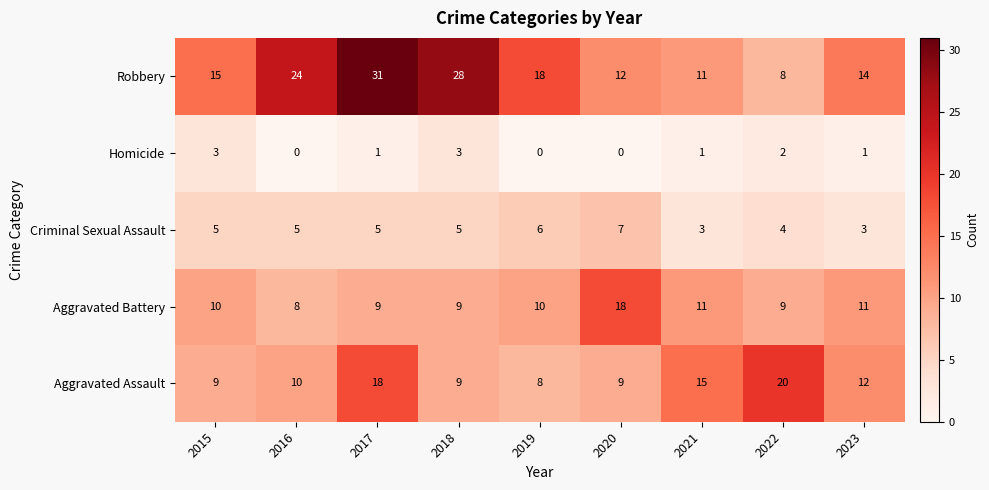

Rank the series at 2016 from lowest to highest value.

Homicide, Criminal Sexual Assault, Aggravated Battery, Aggravated Assault, Robbery